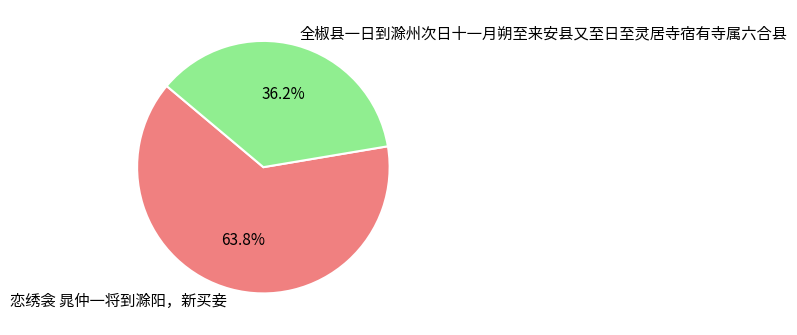

Is the sum of 全椒县一日到滁州次日十一月朔至来安县又至日至灵居寺宿有寺属六合县 and 恋绣衾 晁仲一将到滁阳，新买妾 greater than half?

Yes